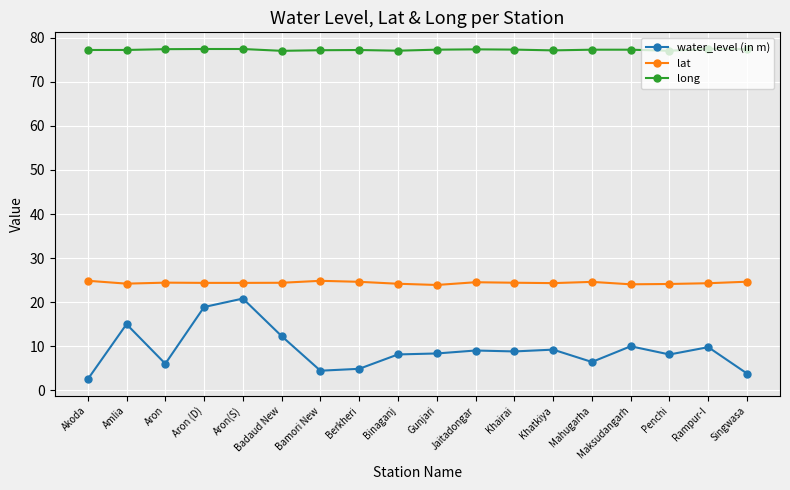

The value of water_level (in m) at Aron (D) is 5.3. True or false?

False